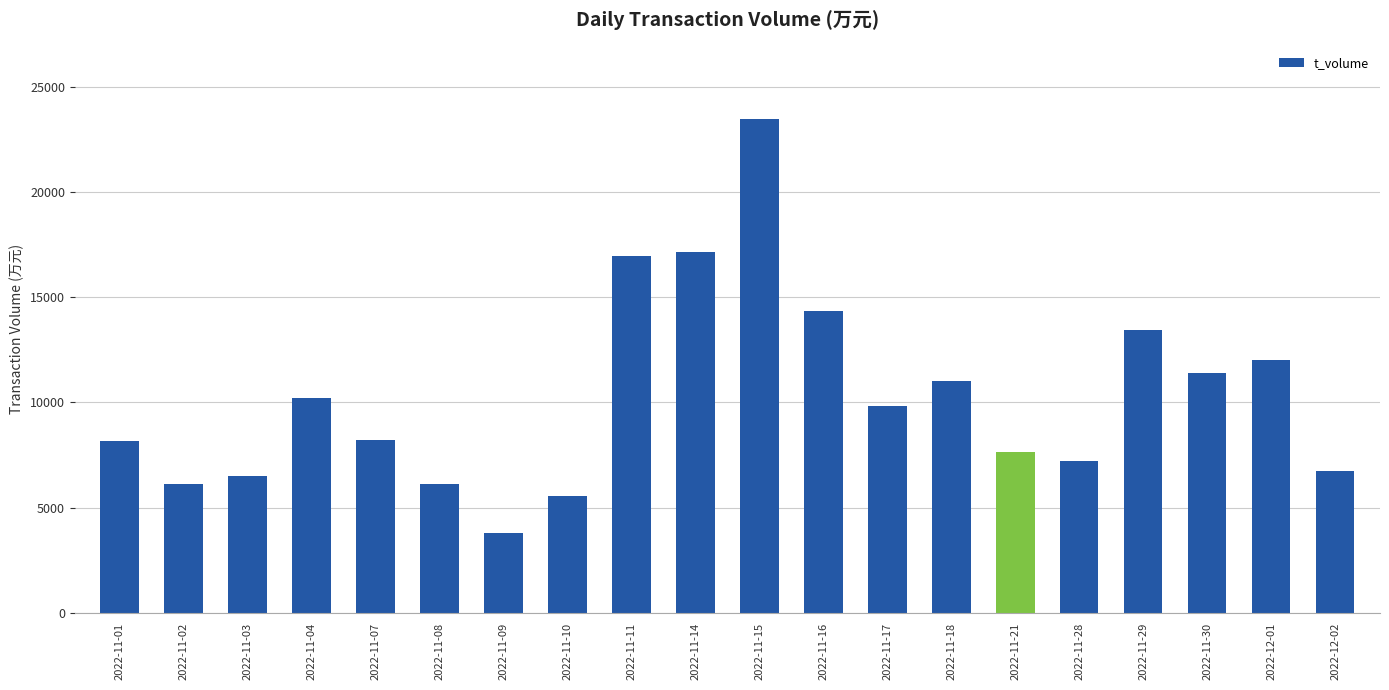

The value at 2022-11-28 is 11273. True or false?

False